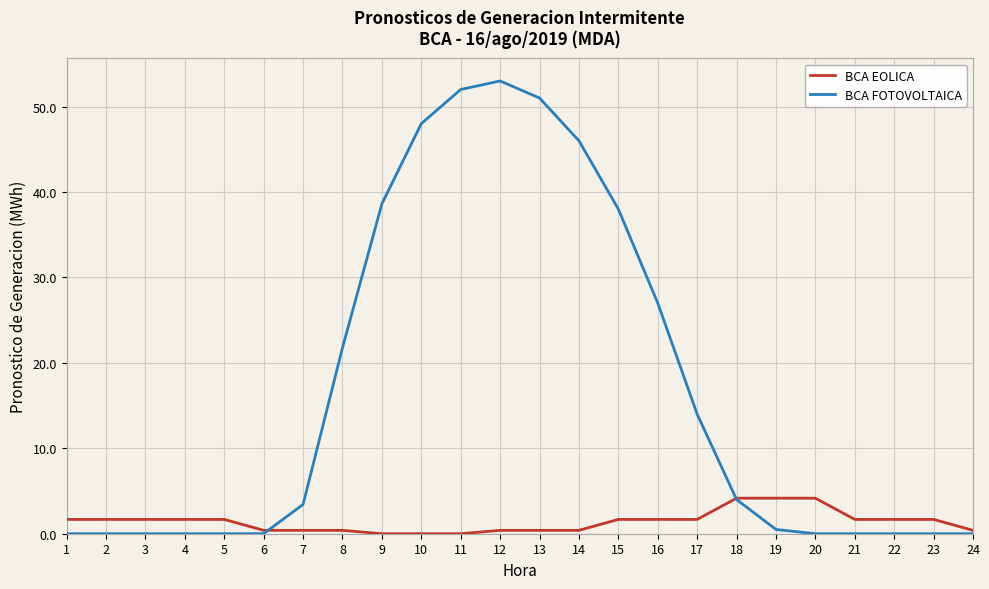

What is the average value of the BCA EOLICA series?

1.4